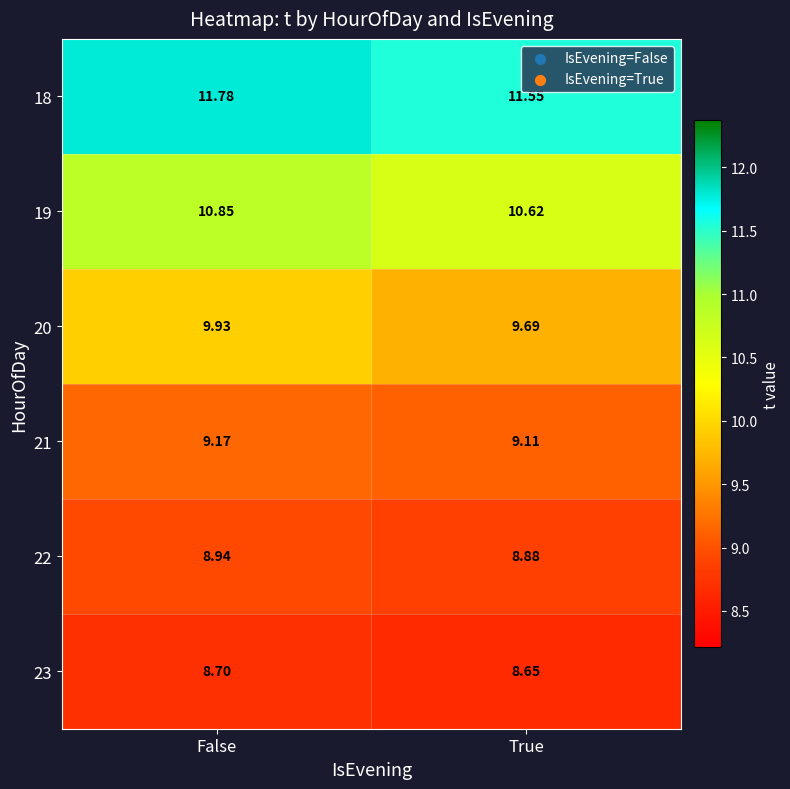

Is the value of 19 at True greater than the value of 18 at False?

No